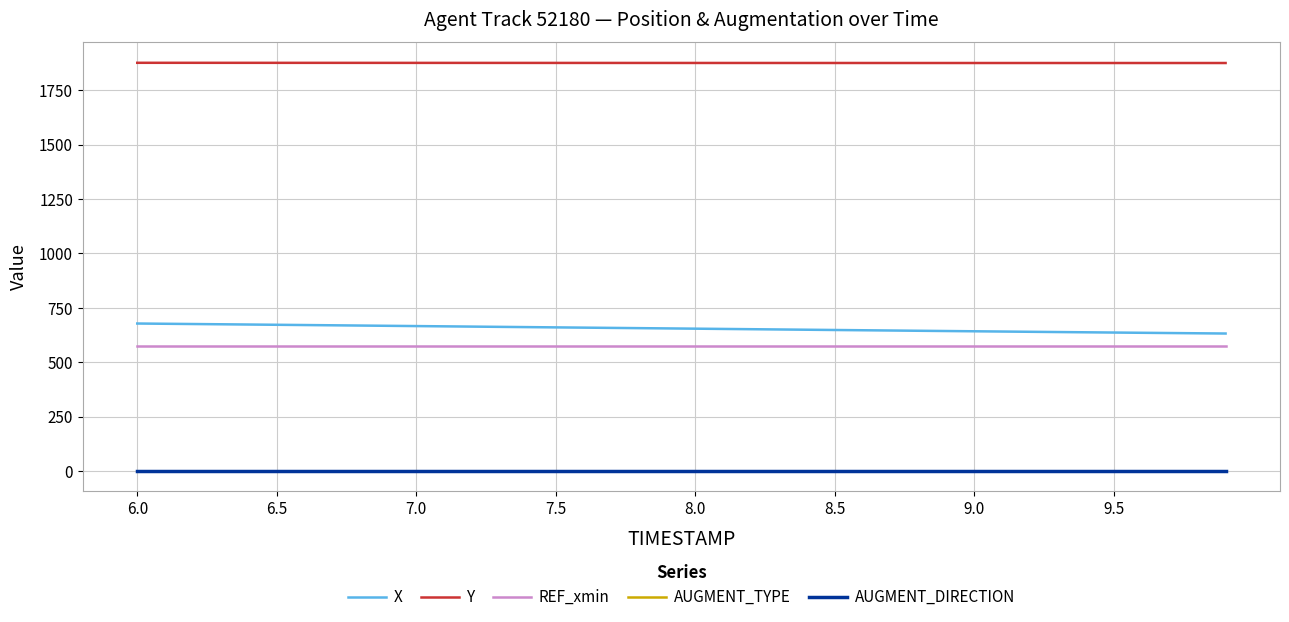

At how many categories does at least one series exceed 392?

40